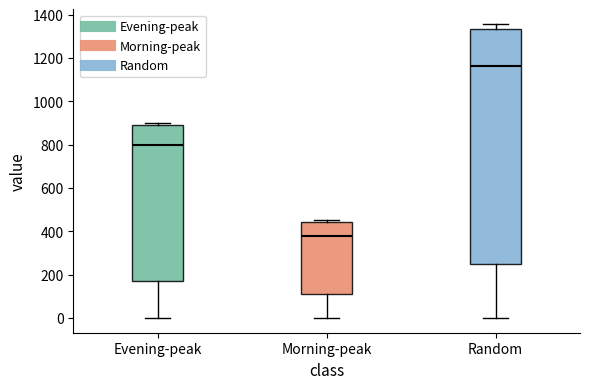

Which box's median line is the lowest?

Morning-peak